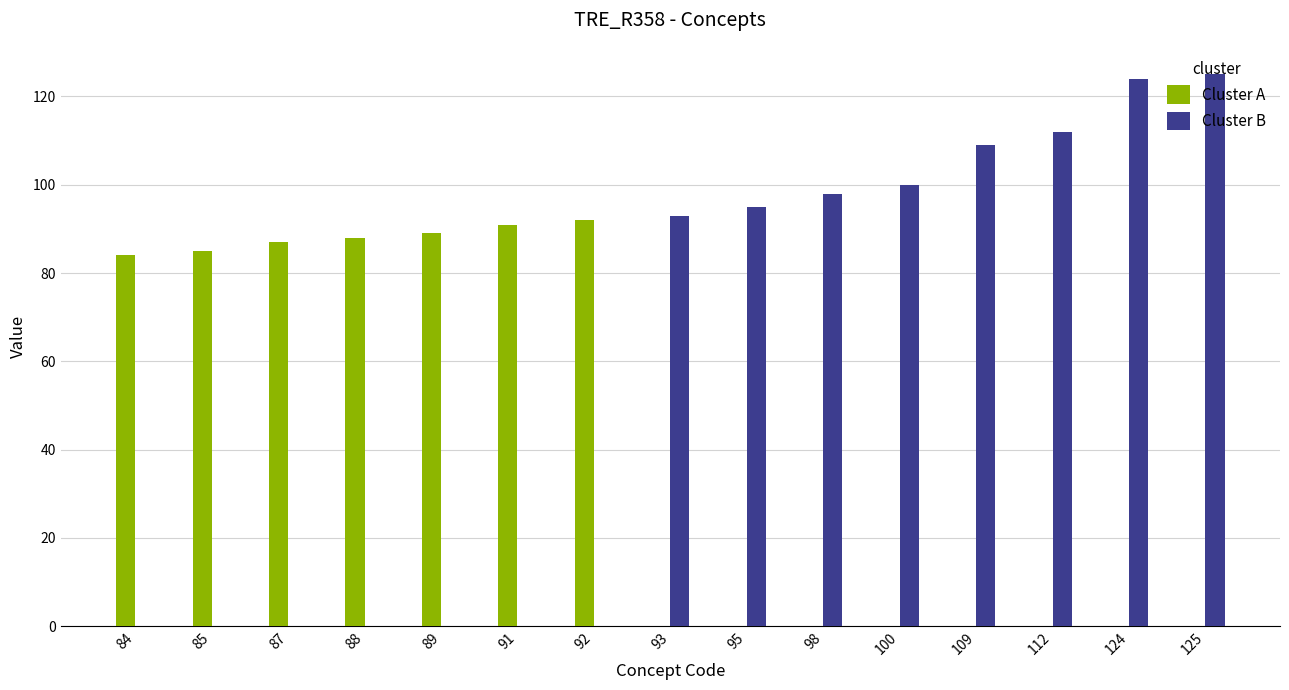

The value of Cluster B at 88 is 0. True or false?

True